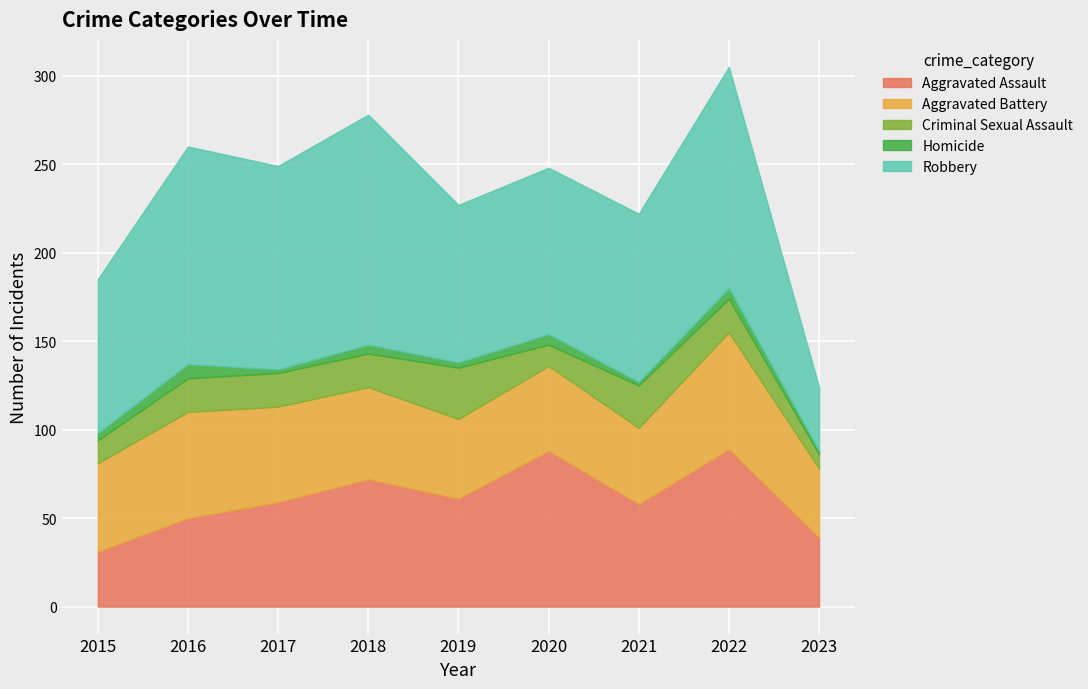

True or false: Criminal Sexual Assault has more than 0 points higher than both neighbors.

True